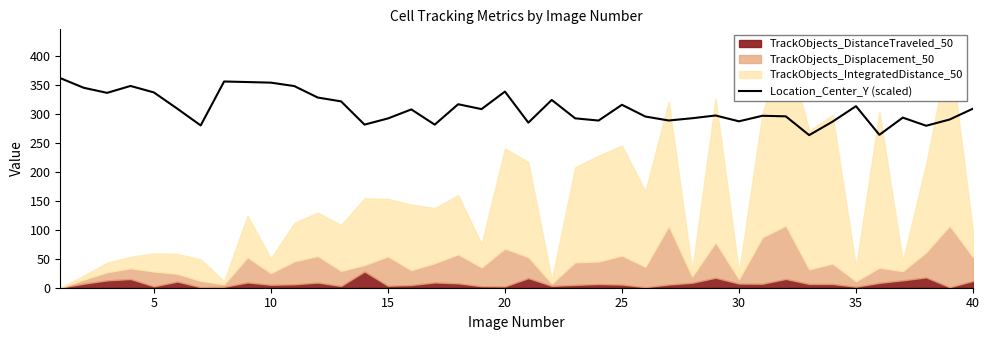

What is the minimum value for Location_Center_Y (scaled)?

263.3